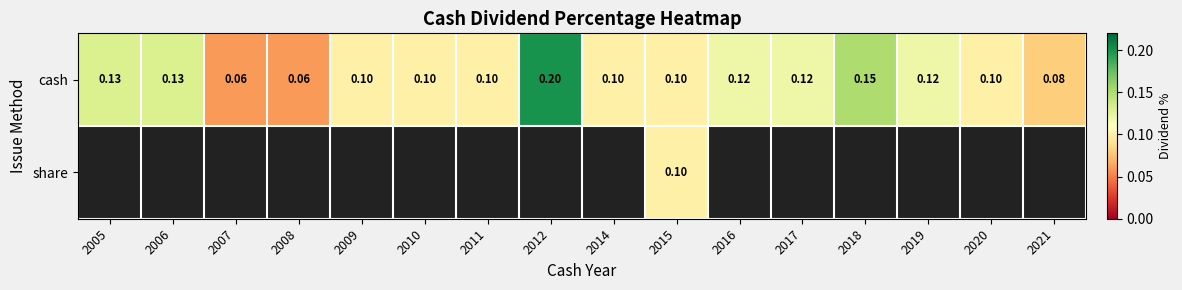

Which series has the largest total across all categories?

cash